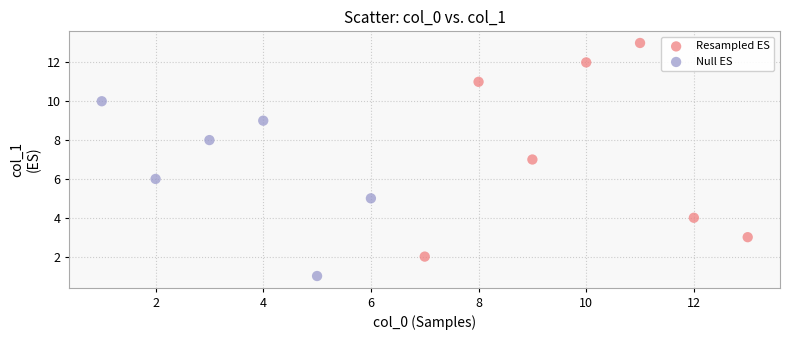

Which series contains the lowest Y value?

Null ES